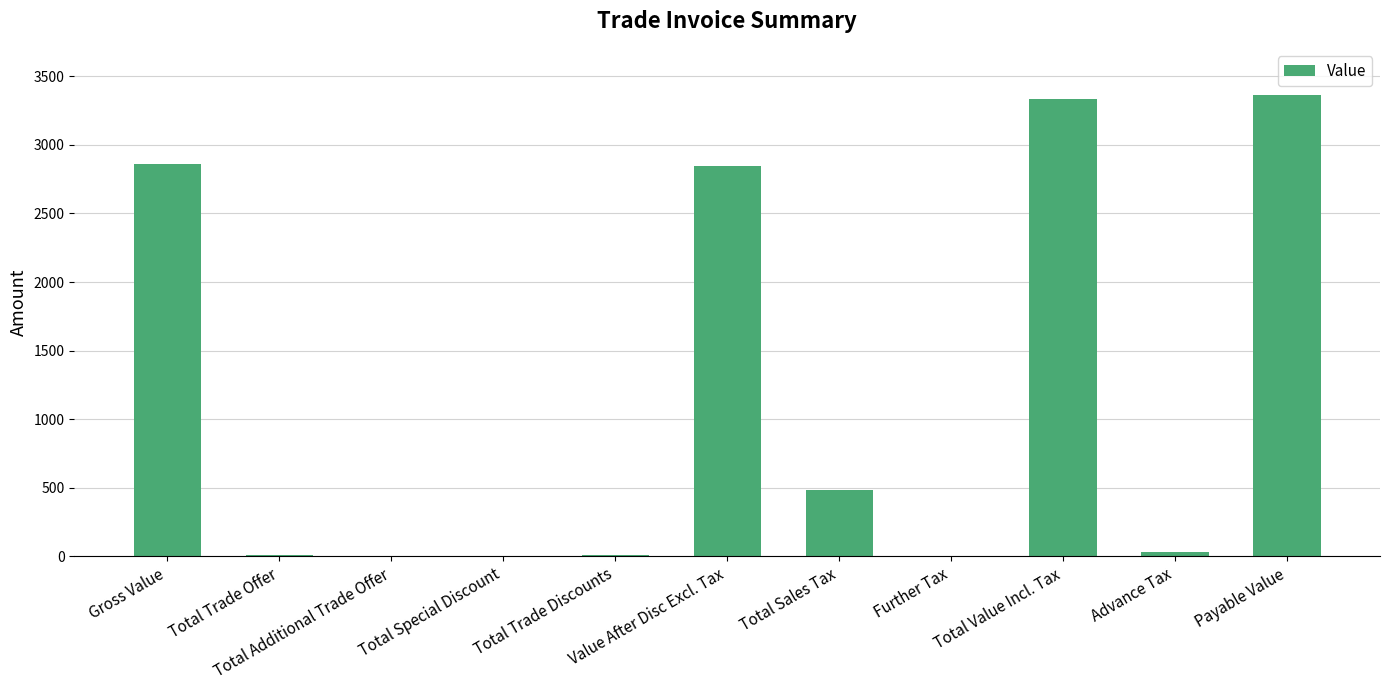

What is the change in value from Total Trade Discounts to Payable Value?

+3354.7